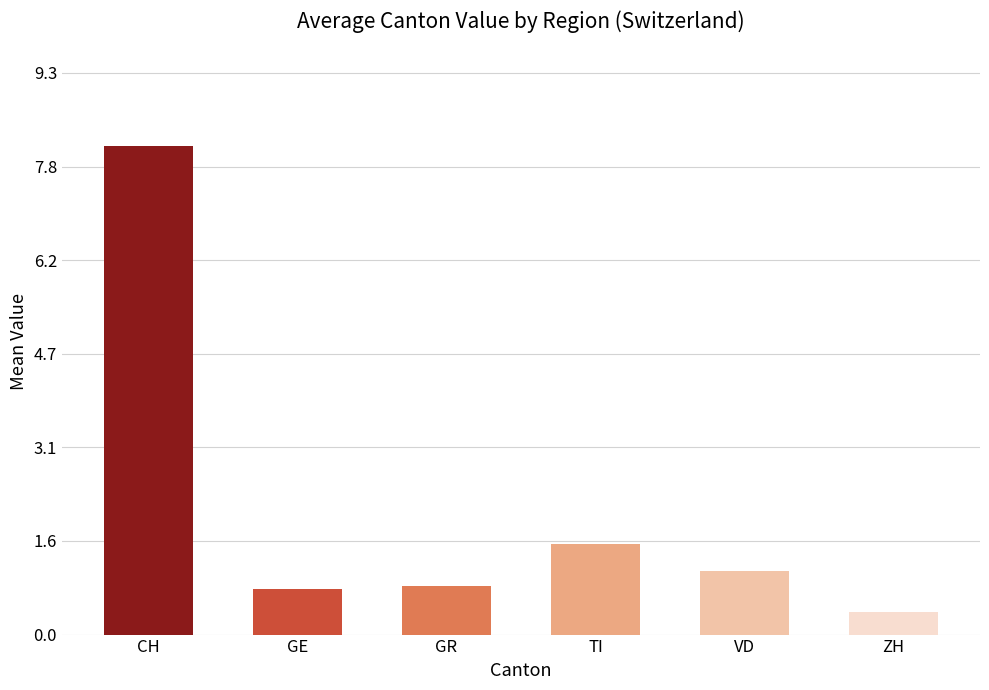

What is the smallest value displayed?

0.4